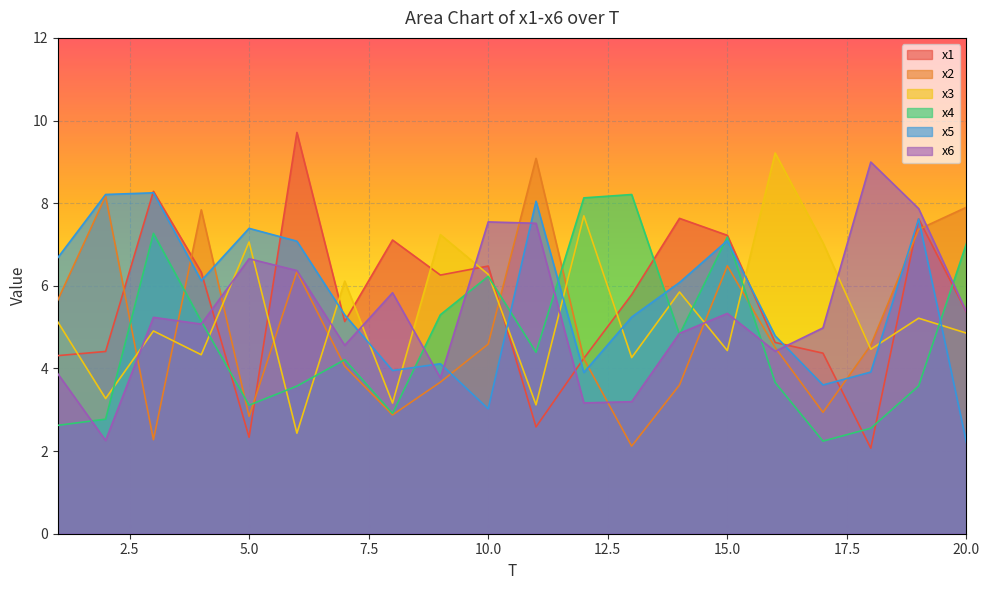

What is the difference between the maximum and minimum values in the x5 series?

6.0